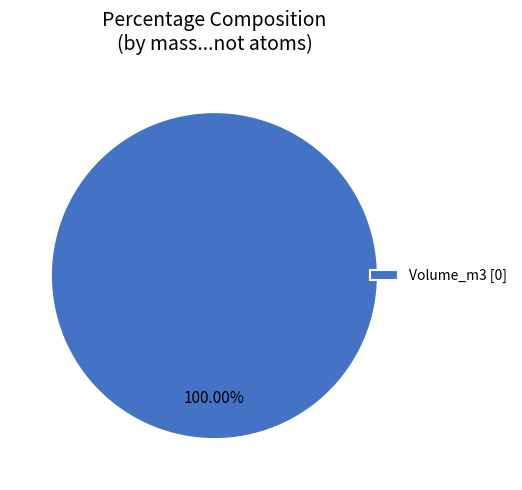

Rank the categories by value from lowest to highest.

Volume_m3 [0]